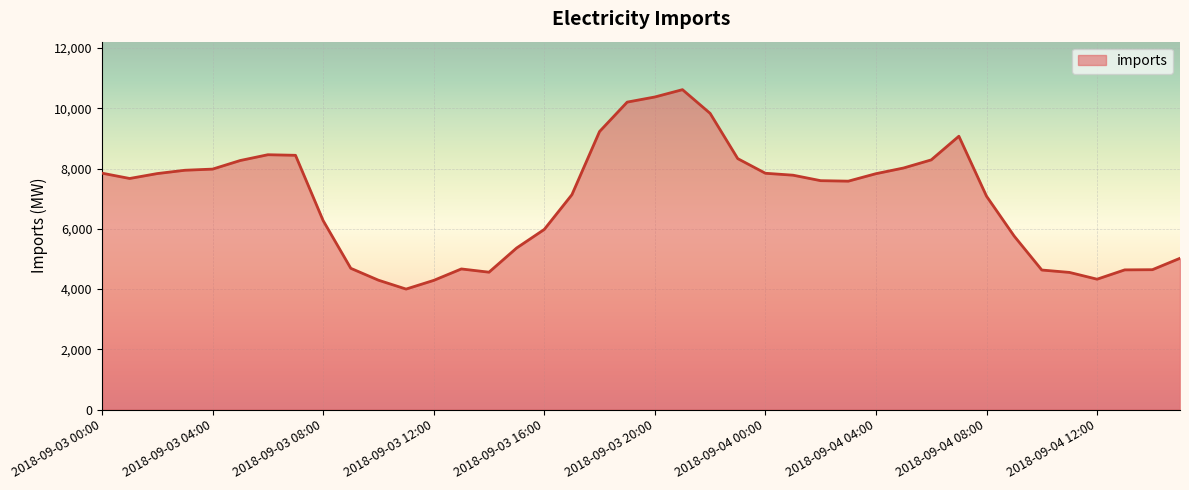

Reading left to right, list all the values displayed in this chart.

7847	7671	7834	7944	7982	8267	8459	8440	6273	4690	4296	4001	4289	4669	4561	5364	5980	7133	9229	10205	10375	10618	9832	8329	7844	7780	7598	7582	7830	8019	8288	9073	7083	5760	4633	4554	4329	4638	4644	5023